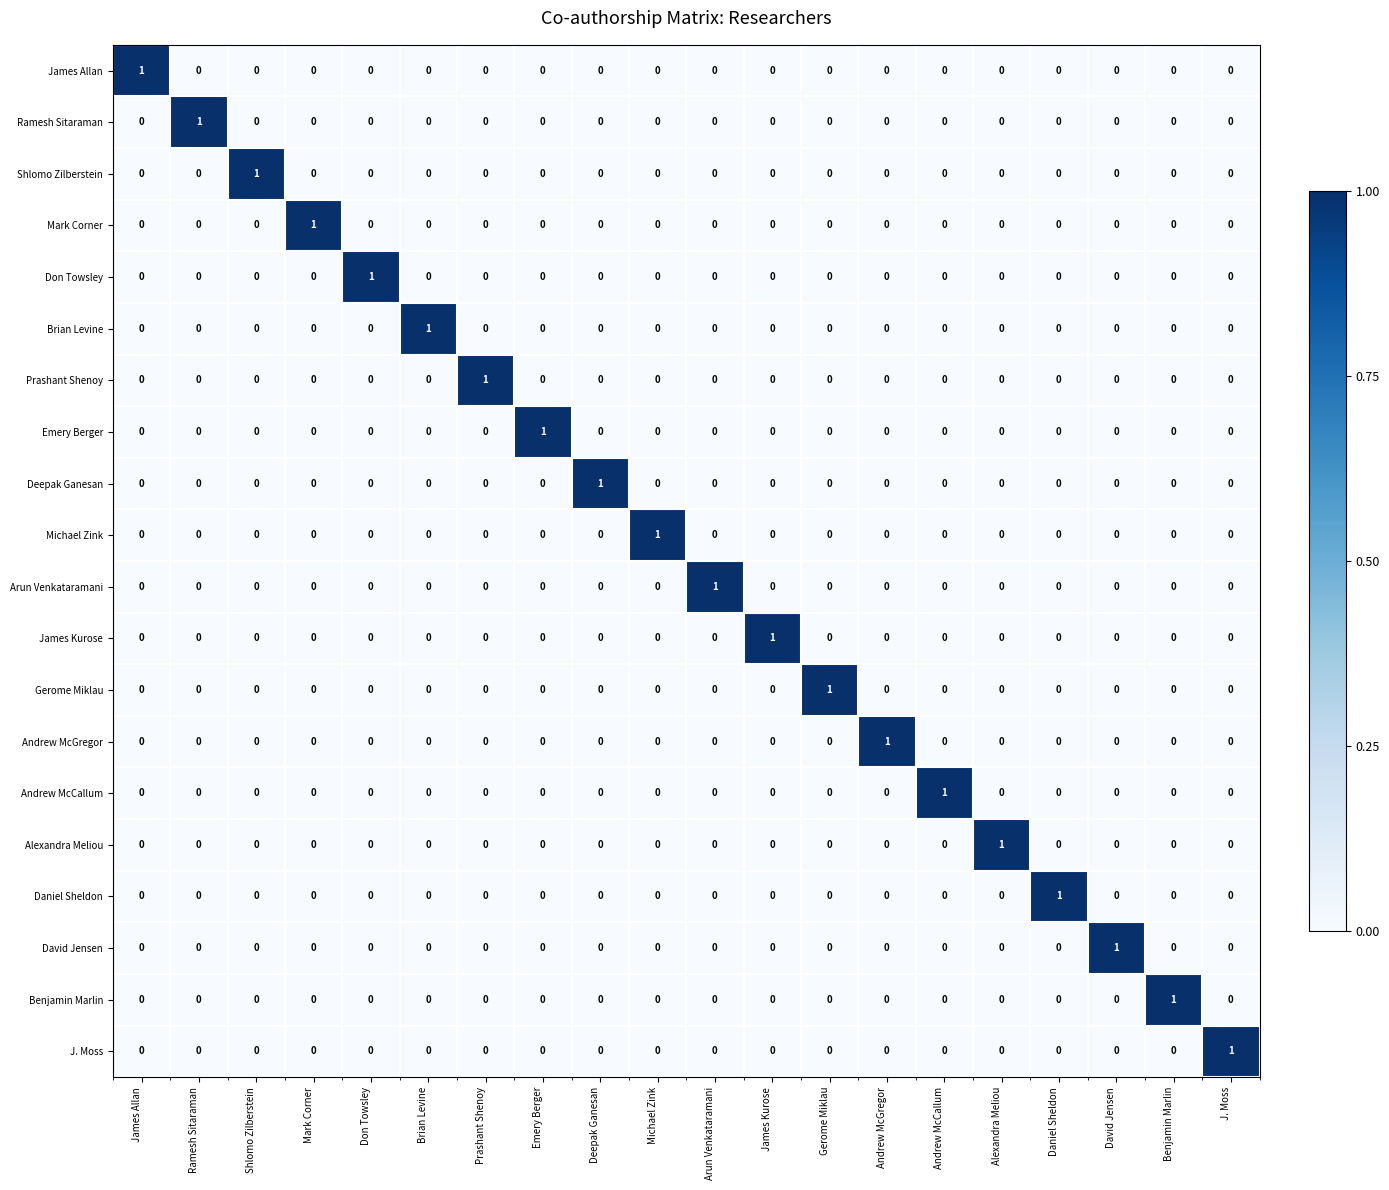

The Prashant Shenoy series shows 0 at Mark Corner. True or false?

True